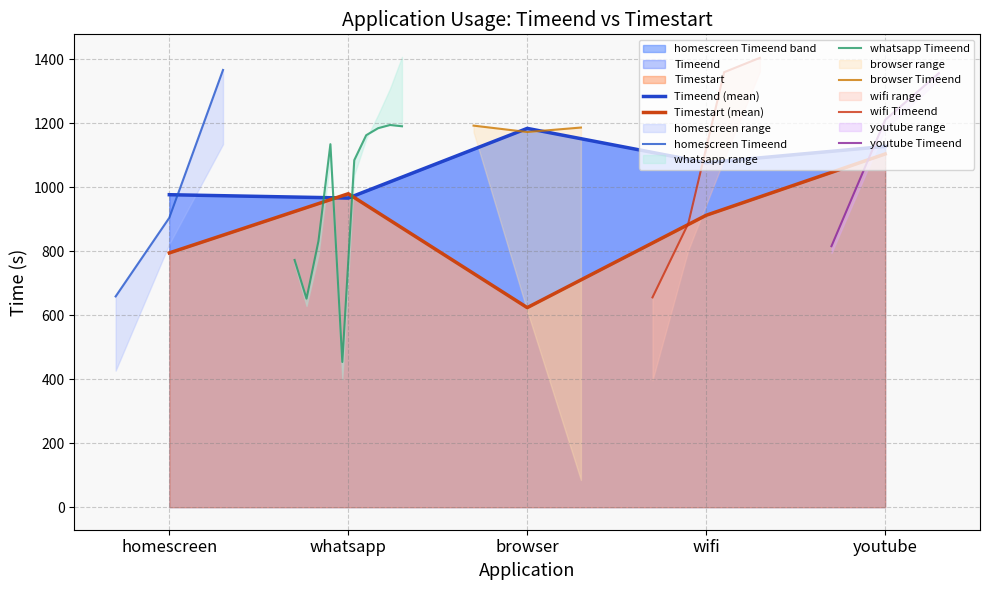

What is the difference between the maximum and minimum values in the homescreen series?

951